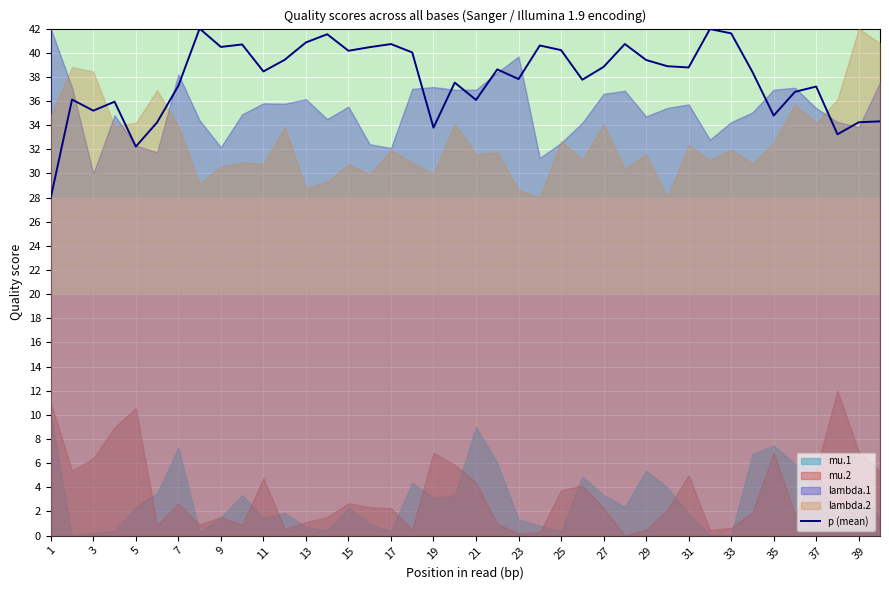

What is the highest value of the p (mean) series?

42.0